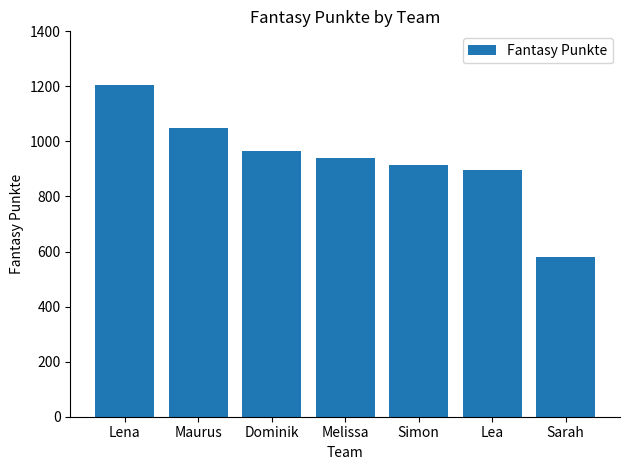

Read the value at Melissa, to the nearest 10.

940